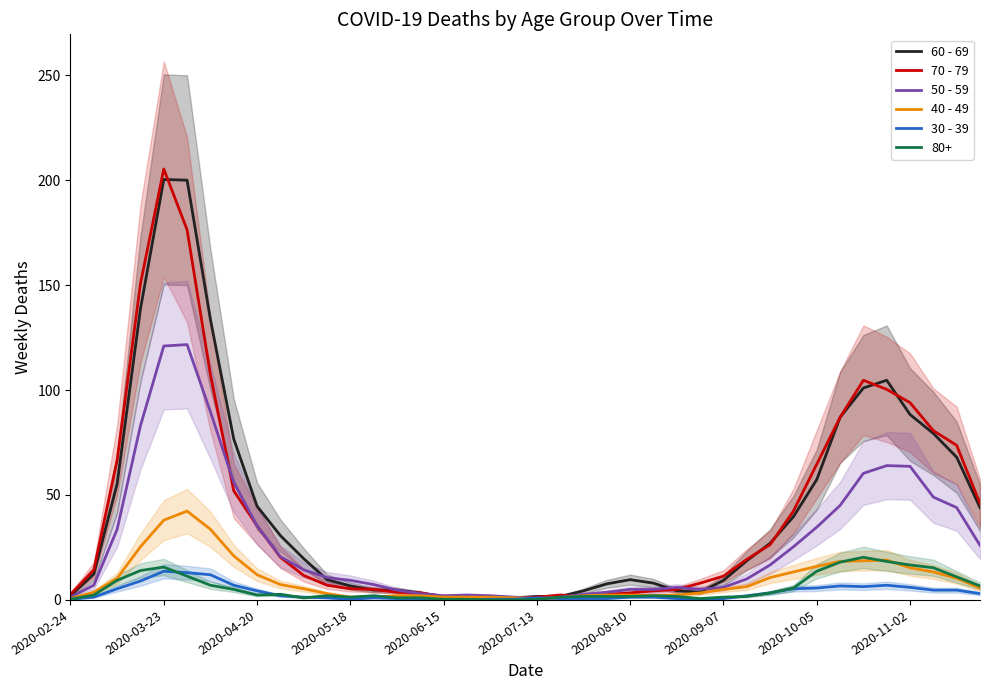

The 50 - 59 series shows 1.3 at 21. True or false?

True